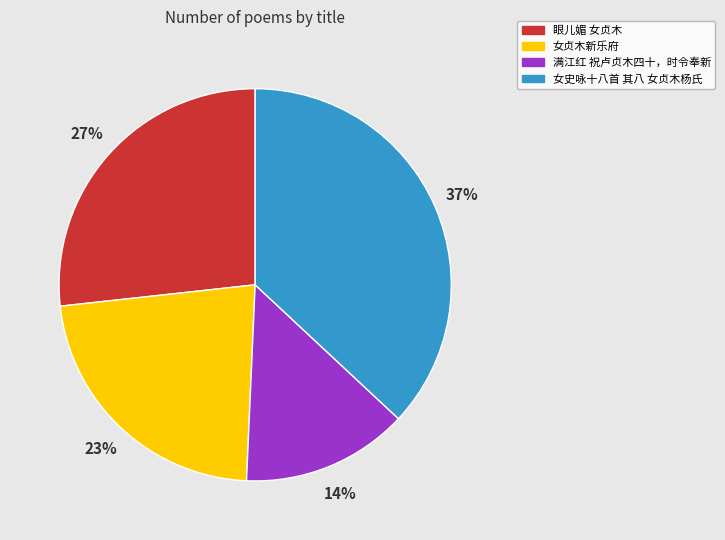

Is the sum of 满江红 祝卢贞木四十，时令奉新 and 眼儿媚 女贞木 greater than half?

No